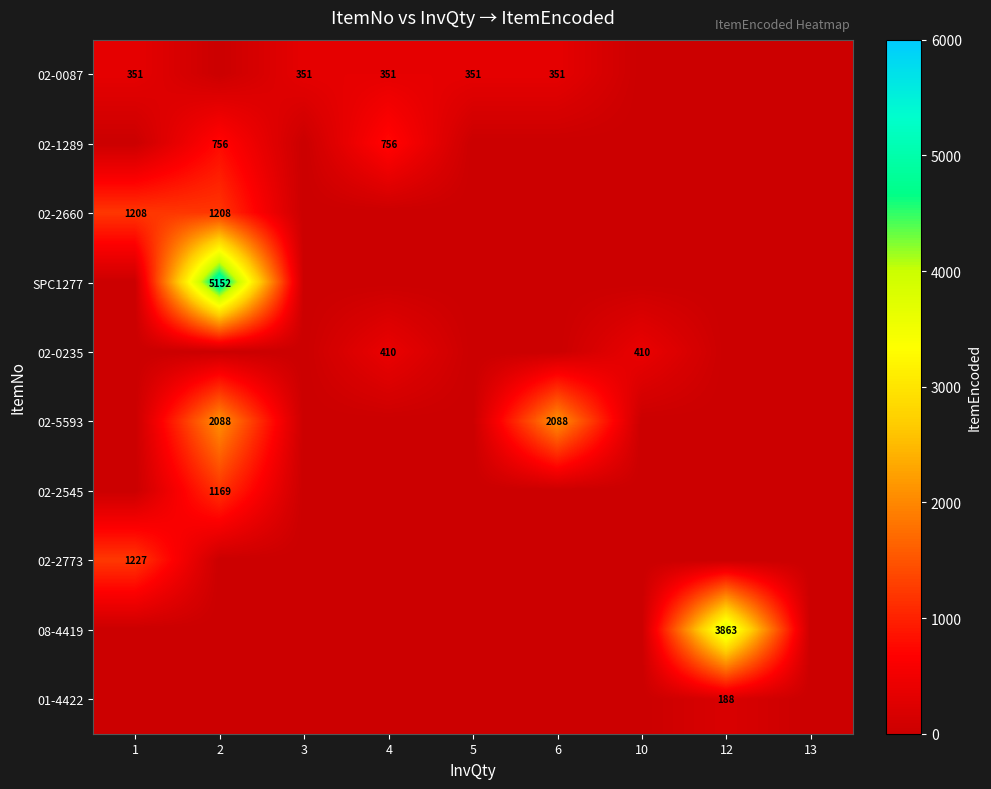

Between 2 and 10, which is larger?

2